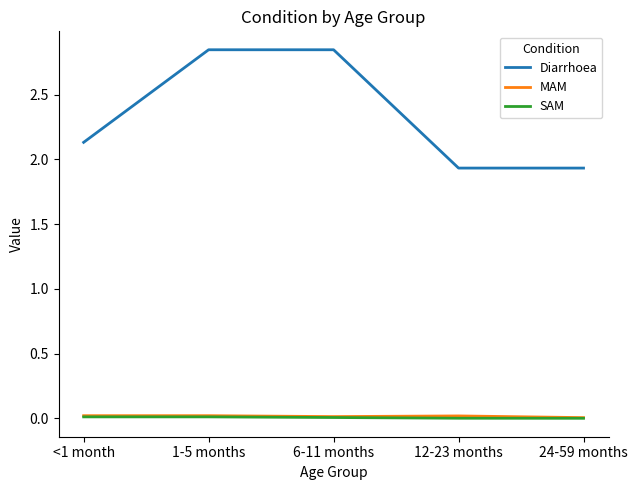

Which series has the largest total across all categories?

Diarrhoea